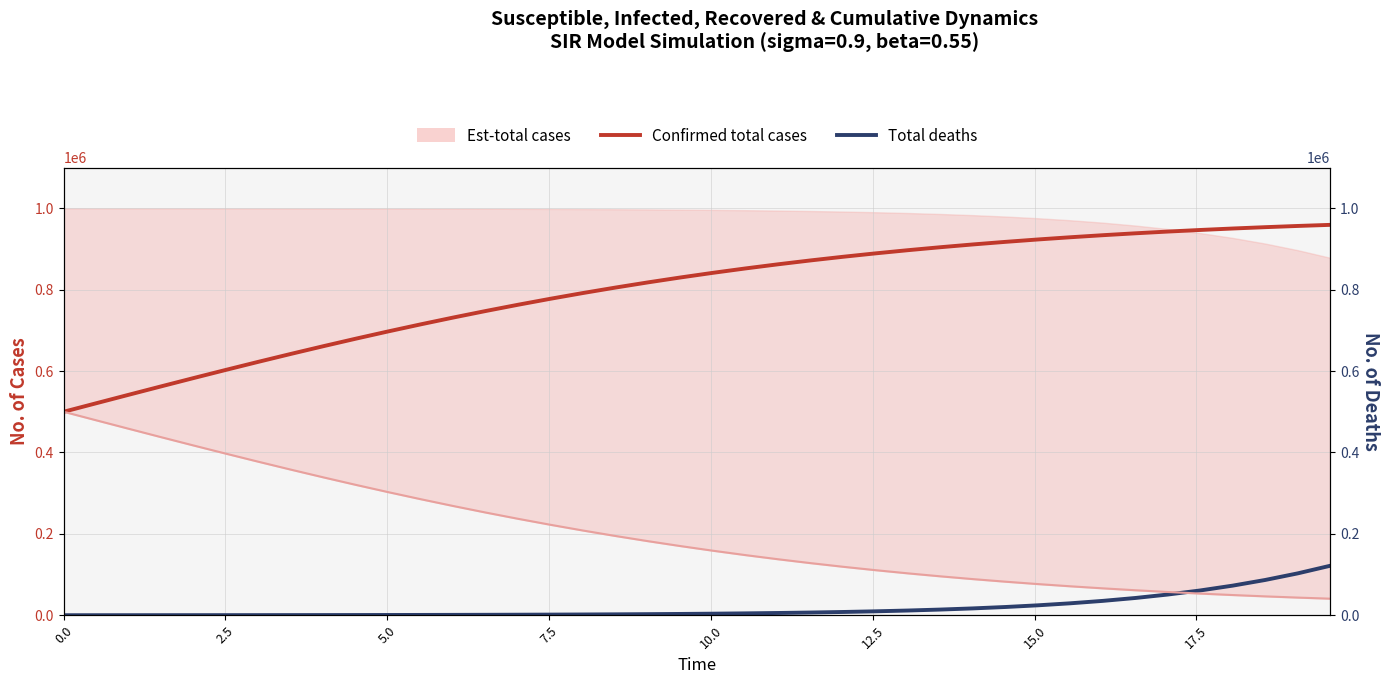

What is the average value of the Total deaths series?

18794.5